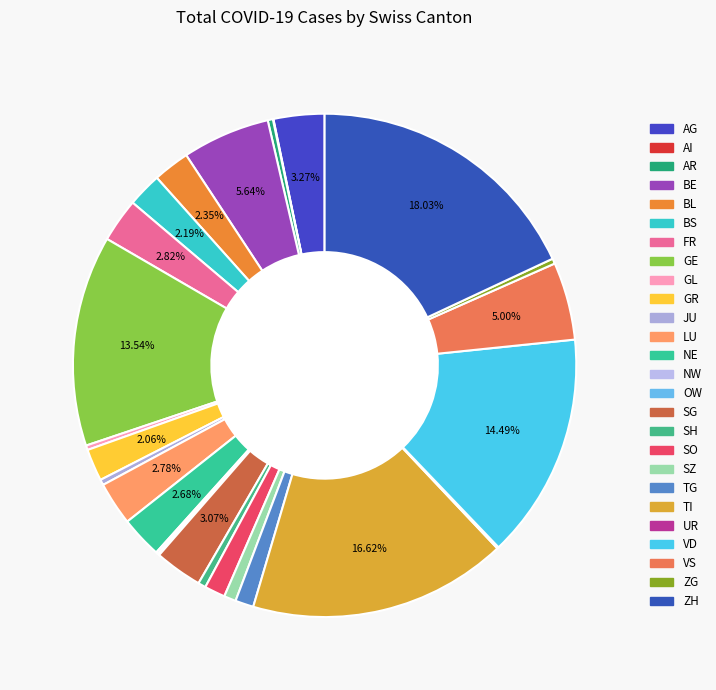

What percentage is NOT represented by SG?

96.9%